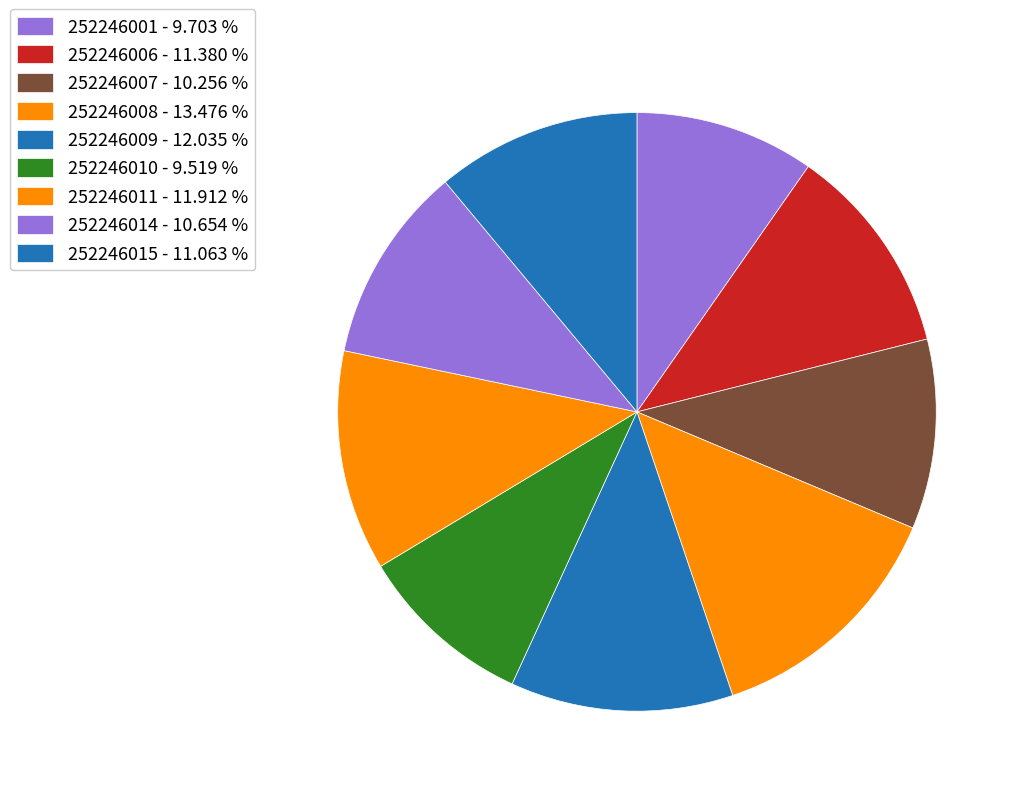

How many segments does this pie chart have?

9